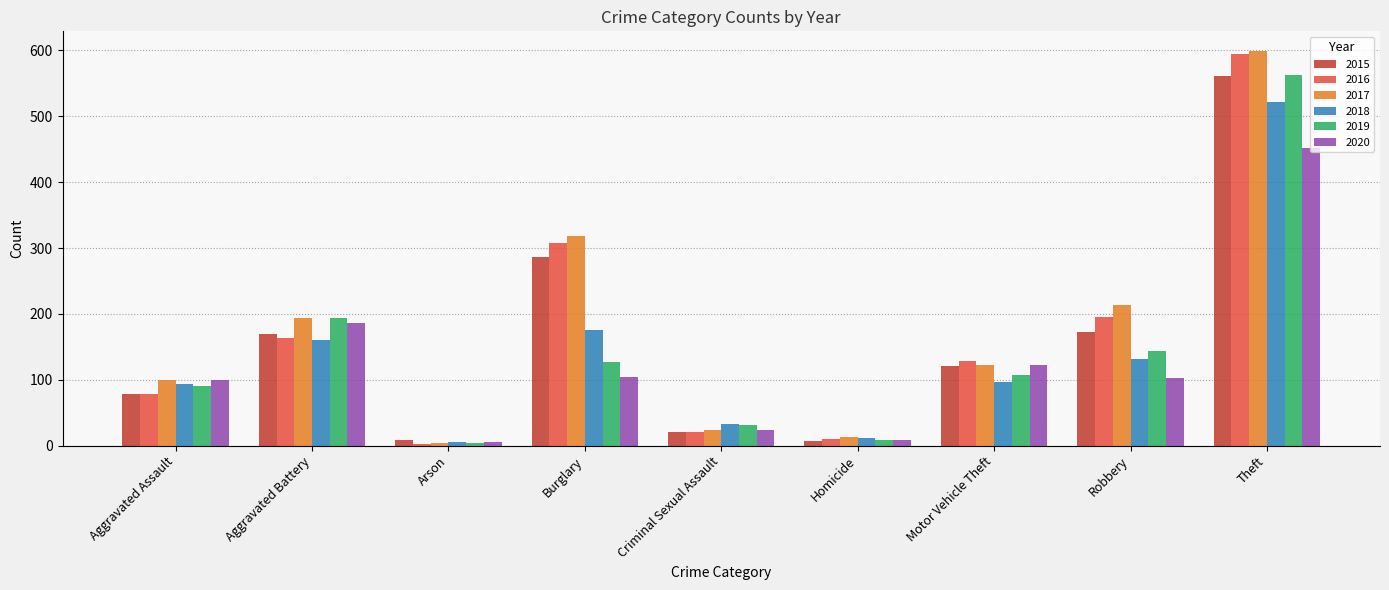

At which category is the sum across all series the highest?

Theft